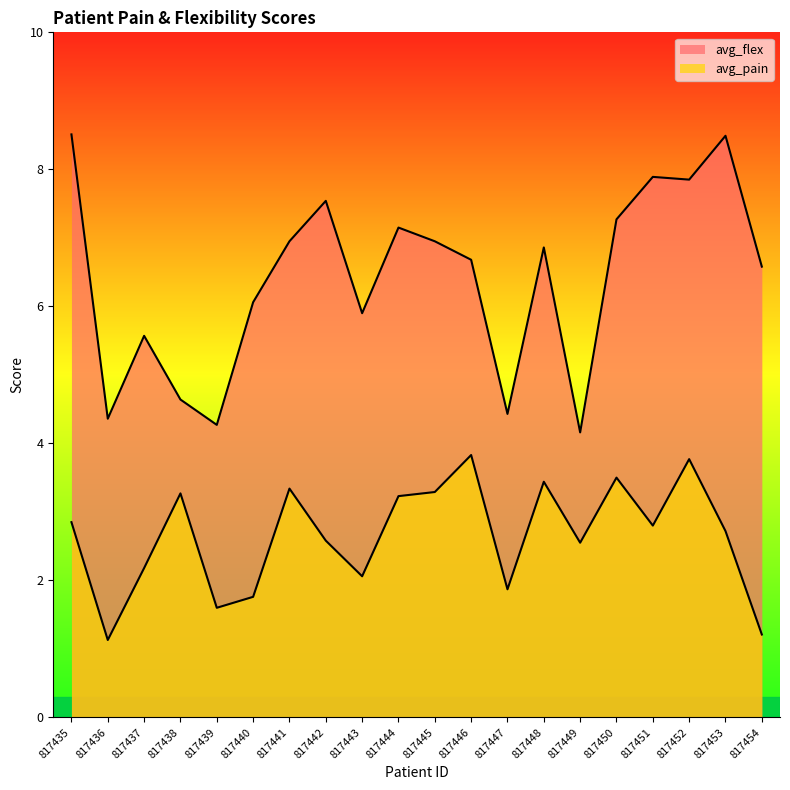

How many interior local peaks does the avg_pain series have?

6